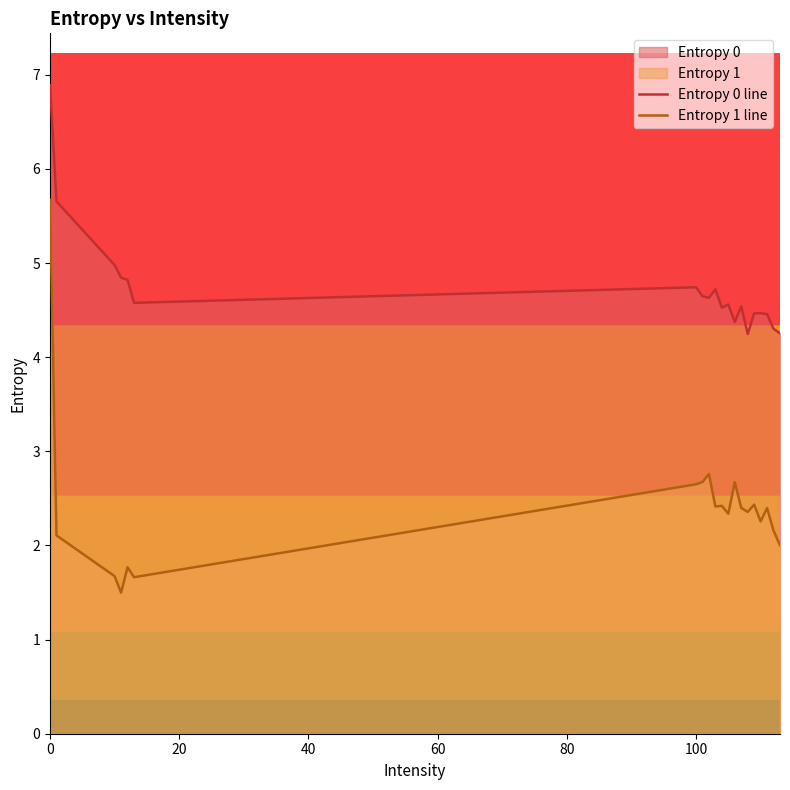

Does the chart have visible grid lines?

No